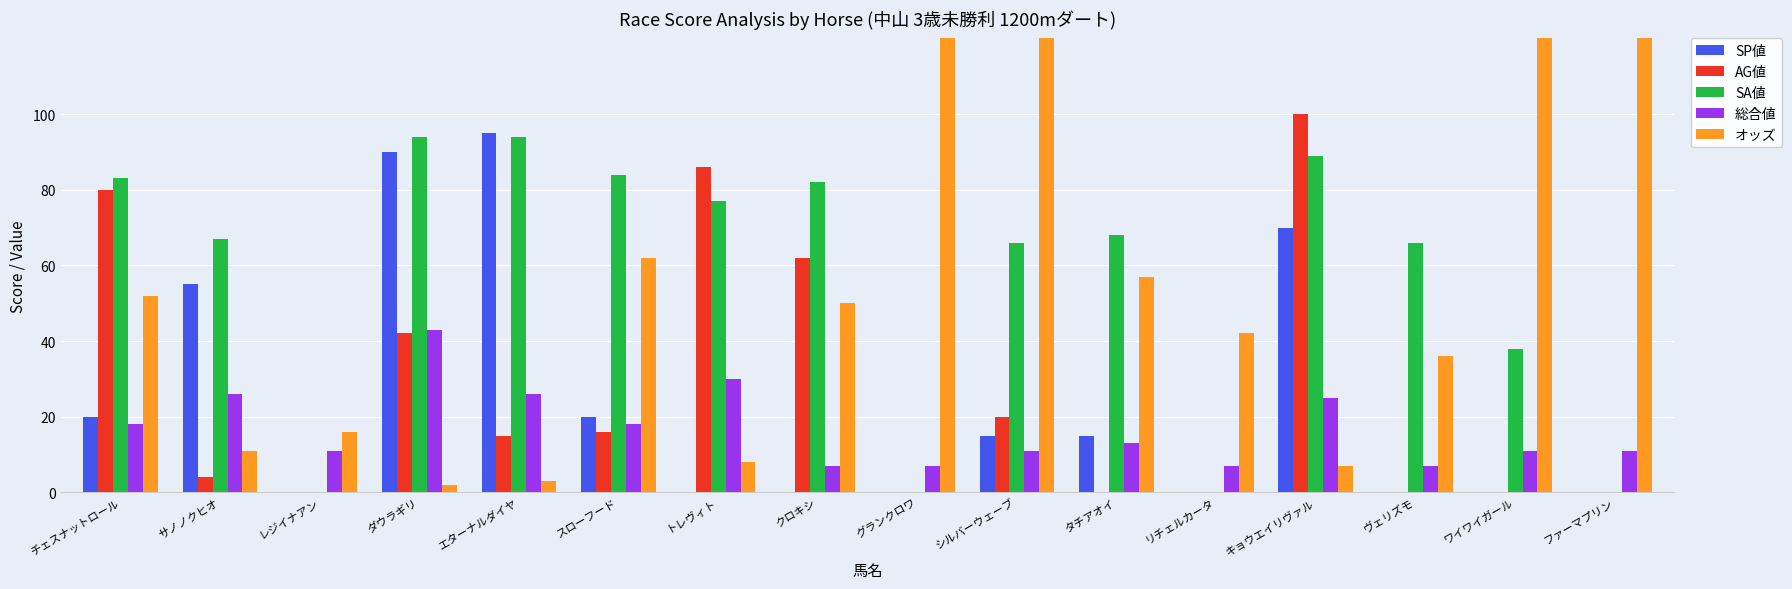

At which category is the sum across all series the highest?

シルバーウェーブ